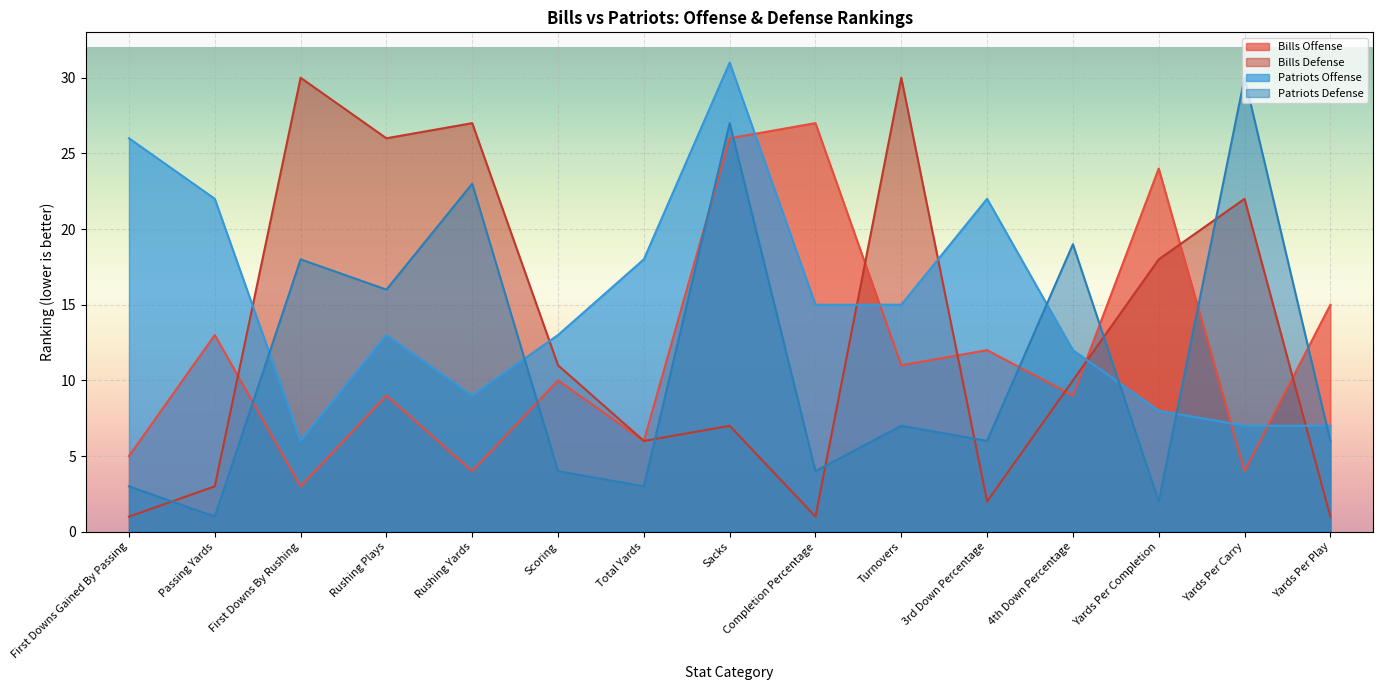

How many interior local peaks does the patriots_defense series have?

6